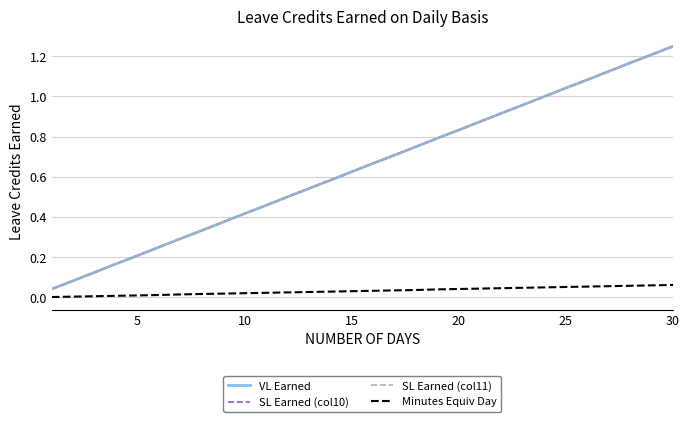

True or false: SL Earned (col11) and VL Earned cross at least once.

False